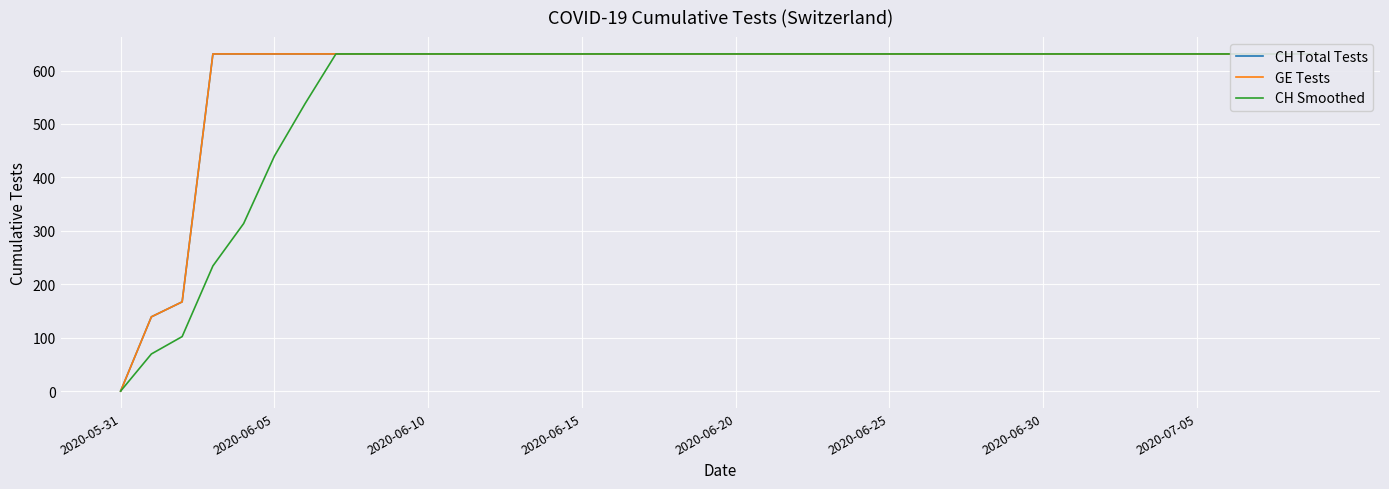

Does the chart display data point markers on the line(s)?

No